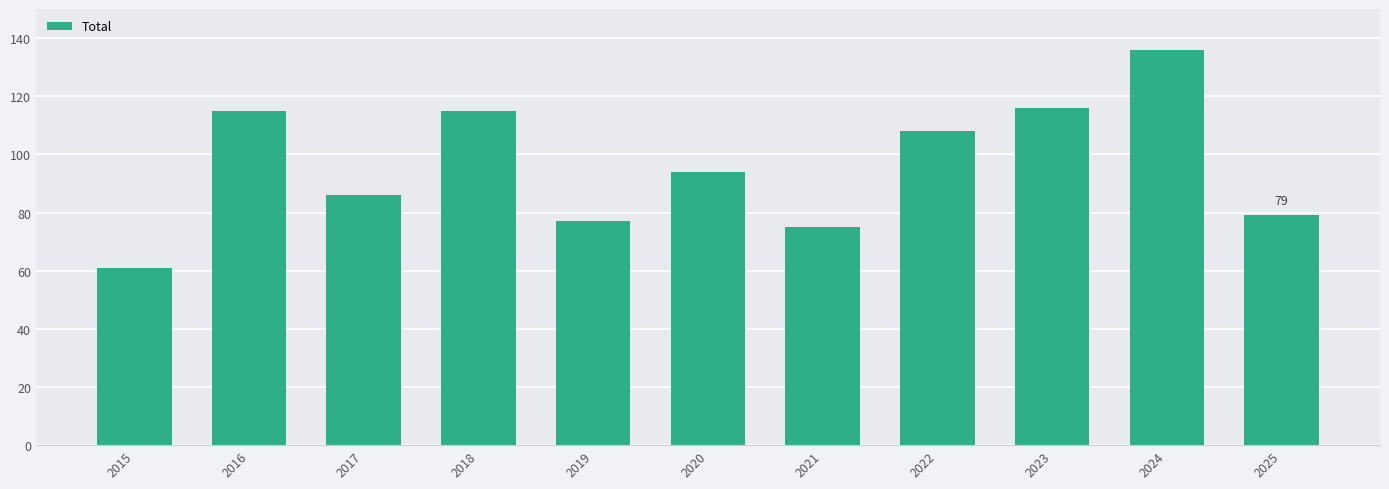

Between 2020 and 2017, which is larger?

2020